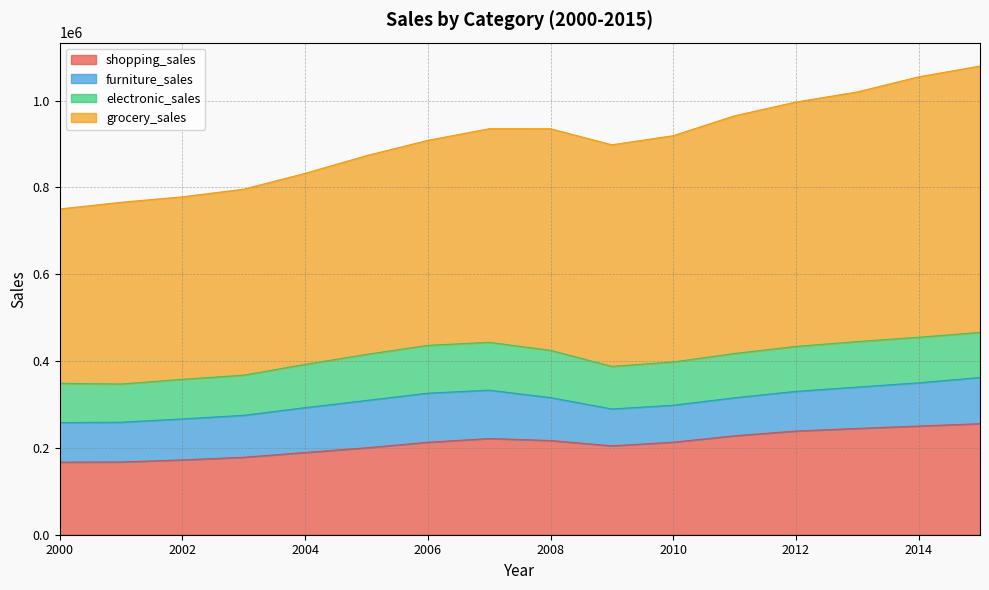

What is the highest value of the grocery_sales series?

613456